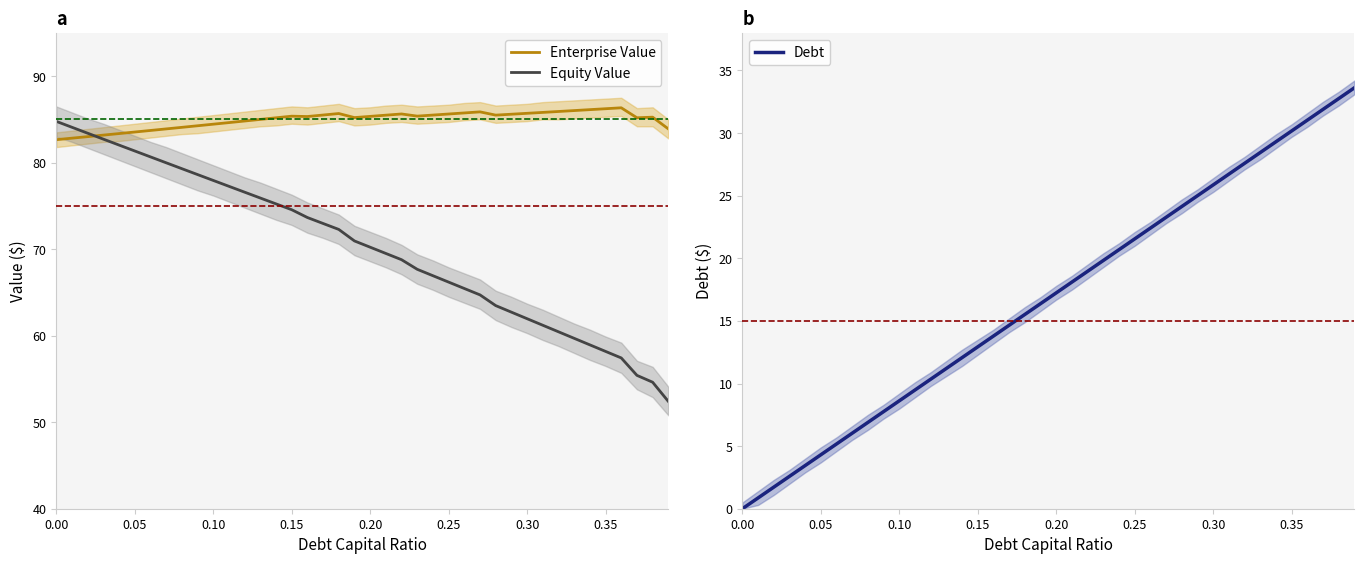

How many data points does each series have?

40